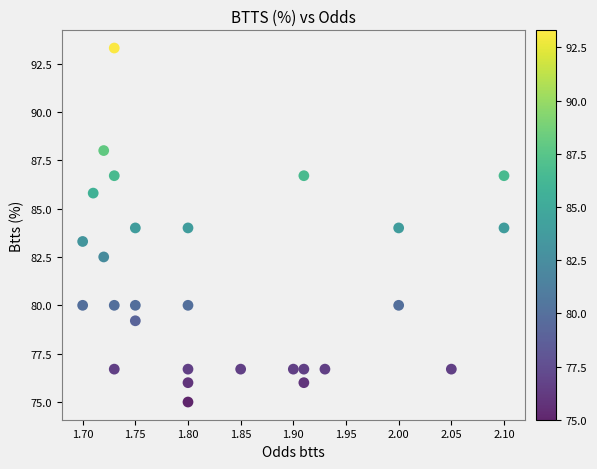

What is the range of Y values (max minus min)?

18.3